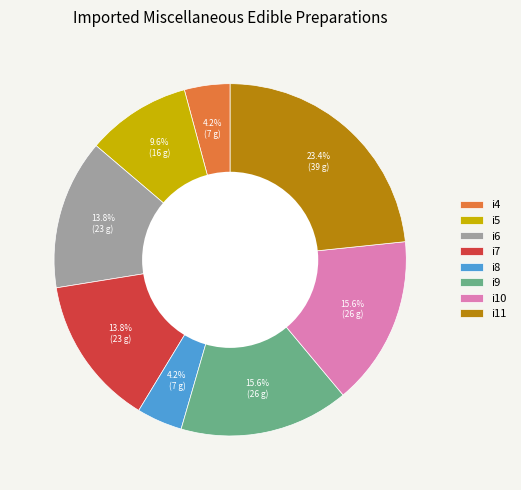

Which has a higher value, i6 or i8?

i6